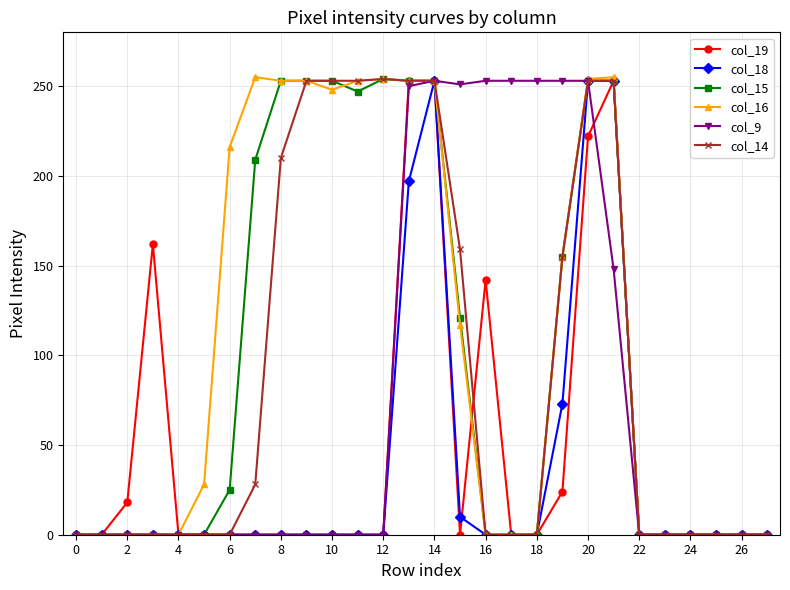

Does the chart have visible grid lines?

Yes